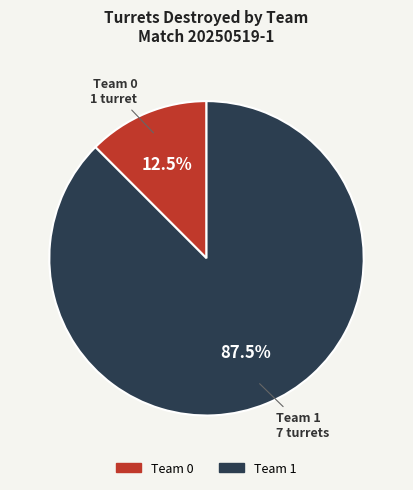

What is the ratio of the value at Team 1 to the value at Team 0?

7.0